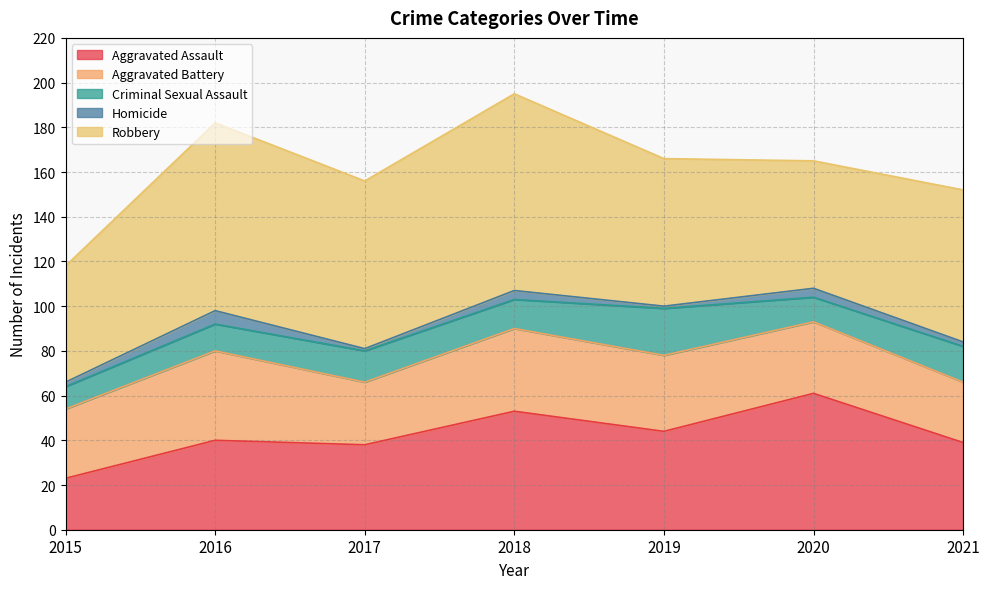

True or false: Robbery and Homicide intersect in this chart.

False